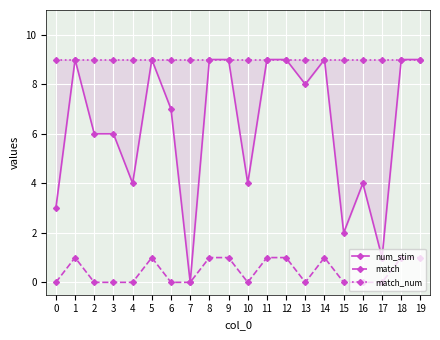

Which has a higher value, 5 or 12?

5